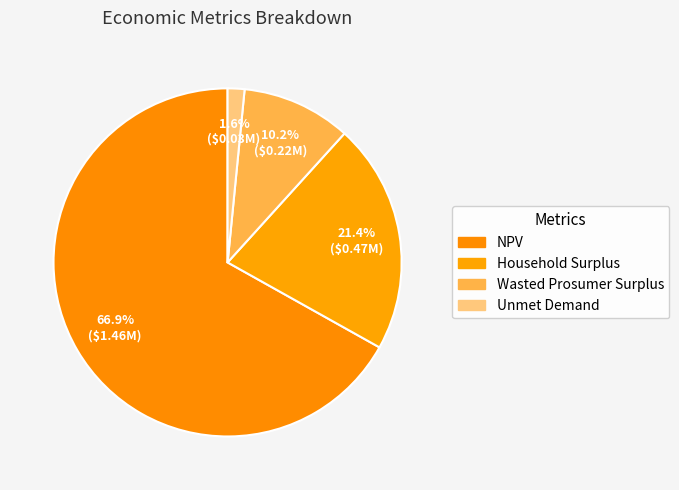

Is there any slice that represents more than half of the pie?

Yes